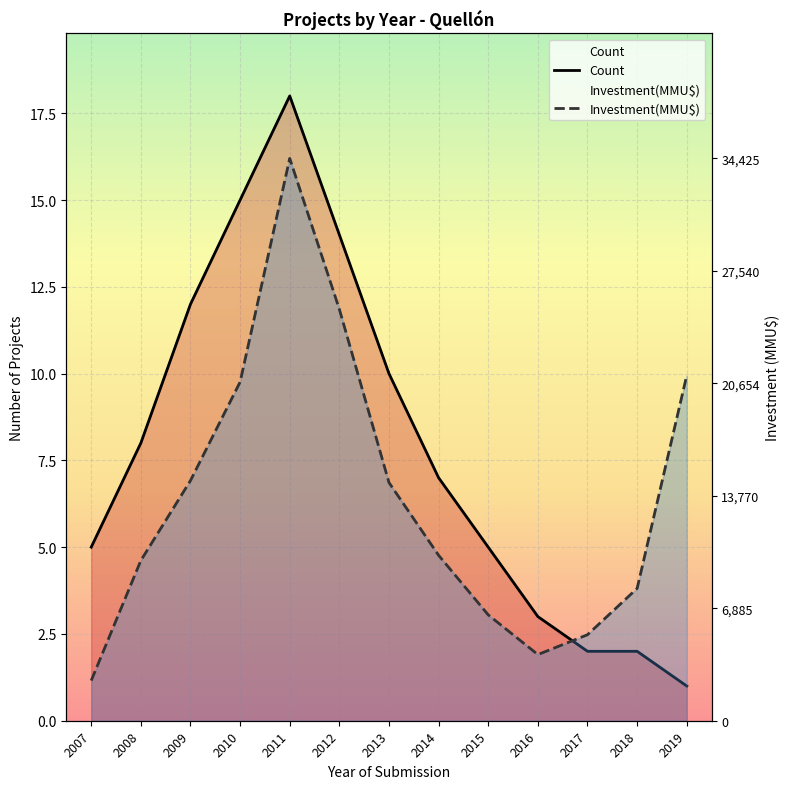

Between 2016 and 2014, which is larger?

2014